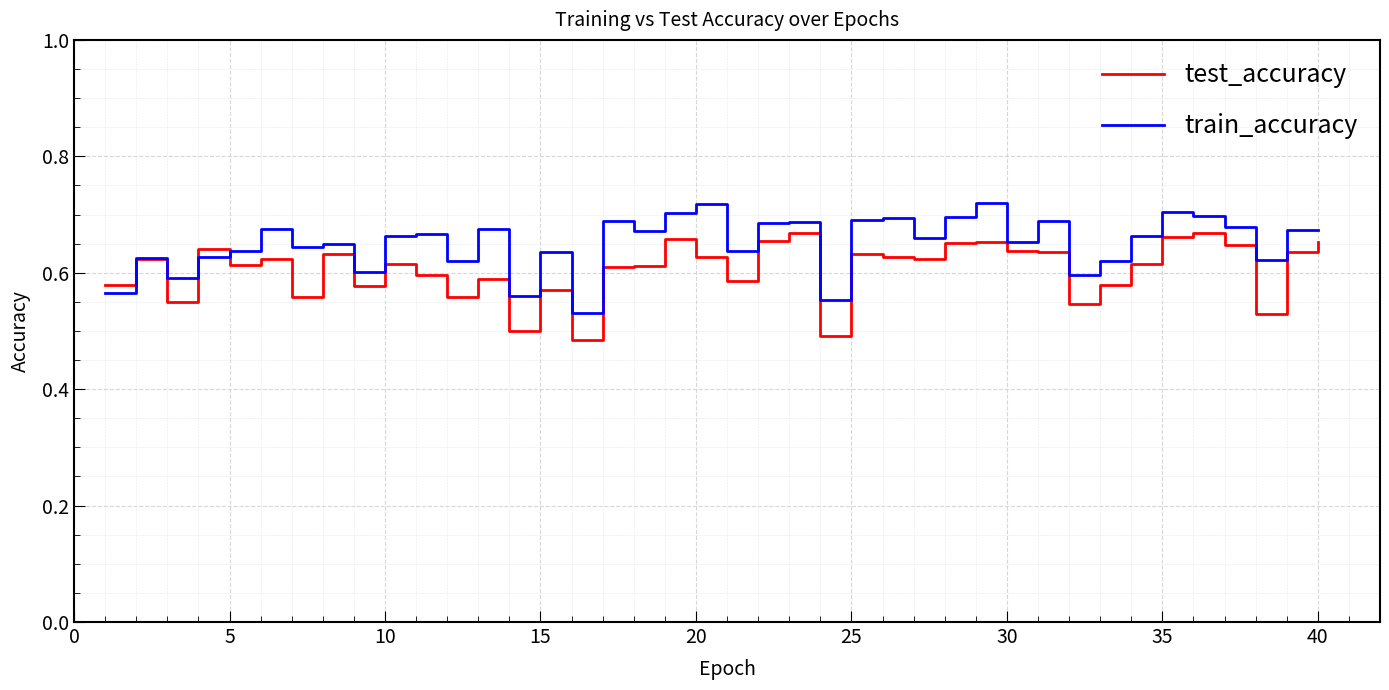

Which series has the largest total across all categories?

train_accuracy